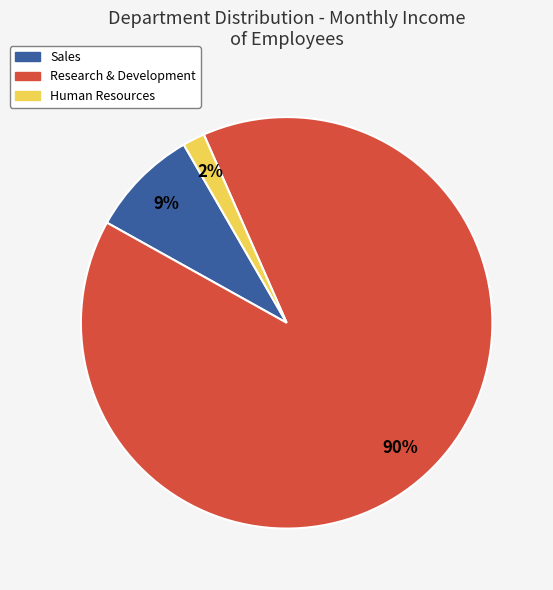

How many segments does this pie chart have?

3